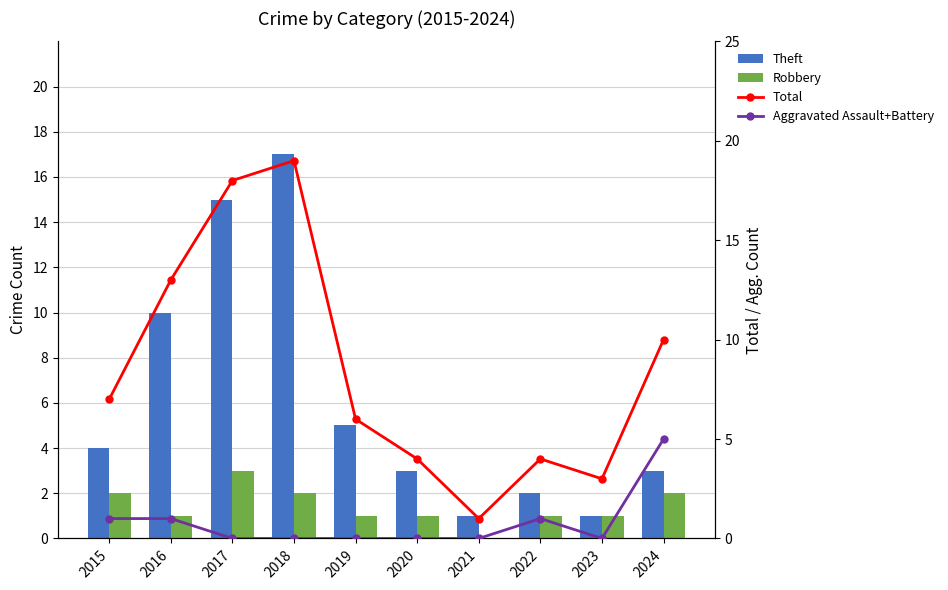

Are the bars grouped side by side (vs. stacked)?

Yes